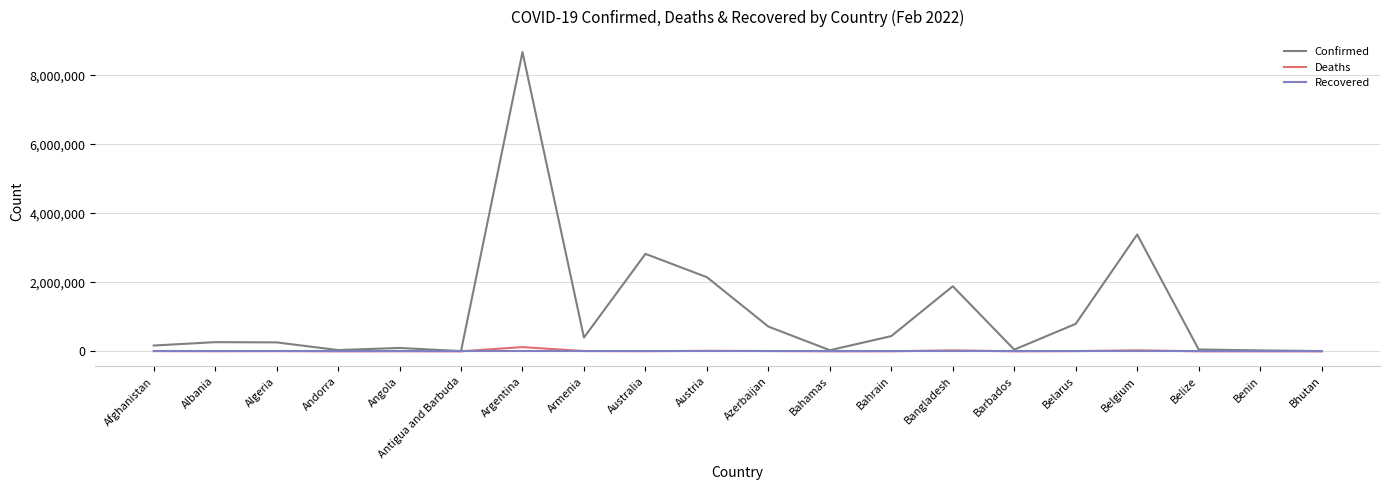

Which series has the widest spread of values?

Confirmed